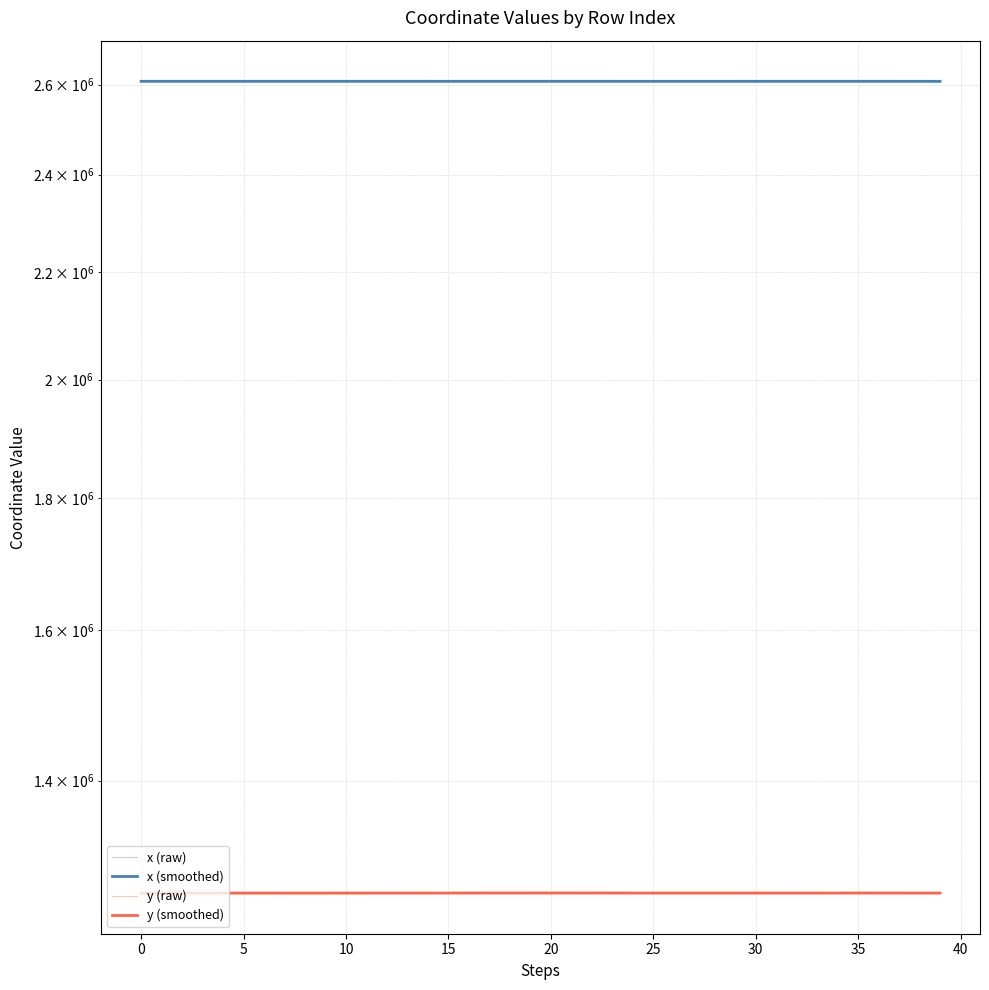

How many lines are shown in the chart?

4